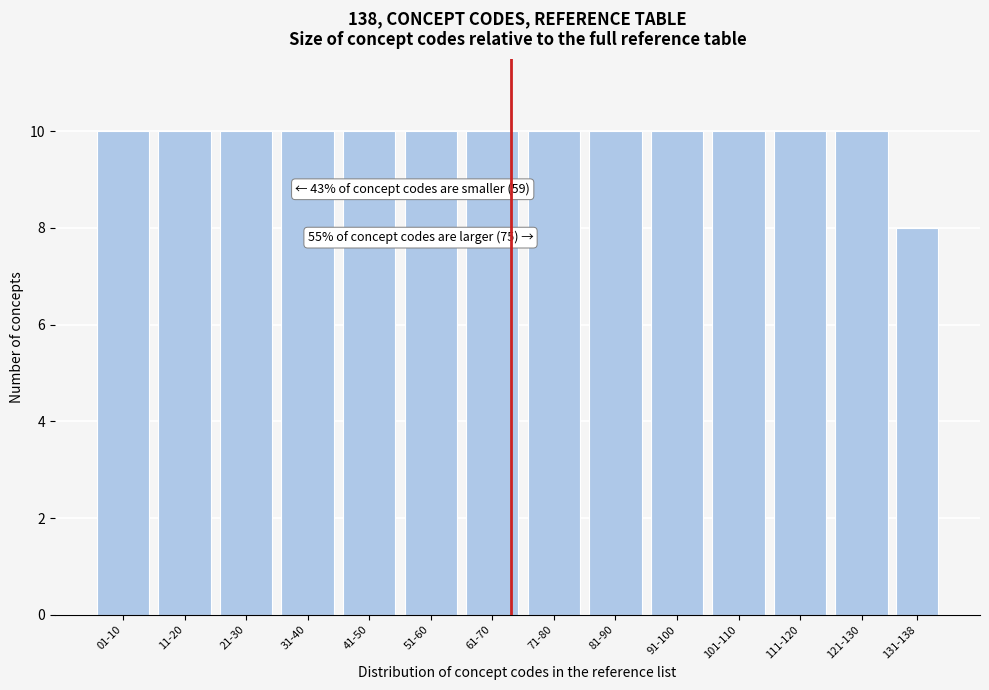

Reading left to right, list all the values displayed in this chart.

10	10	10	10	10	10	10	10	10	10	10	10	10	8